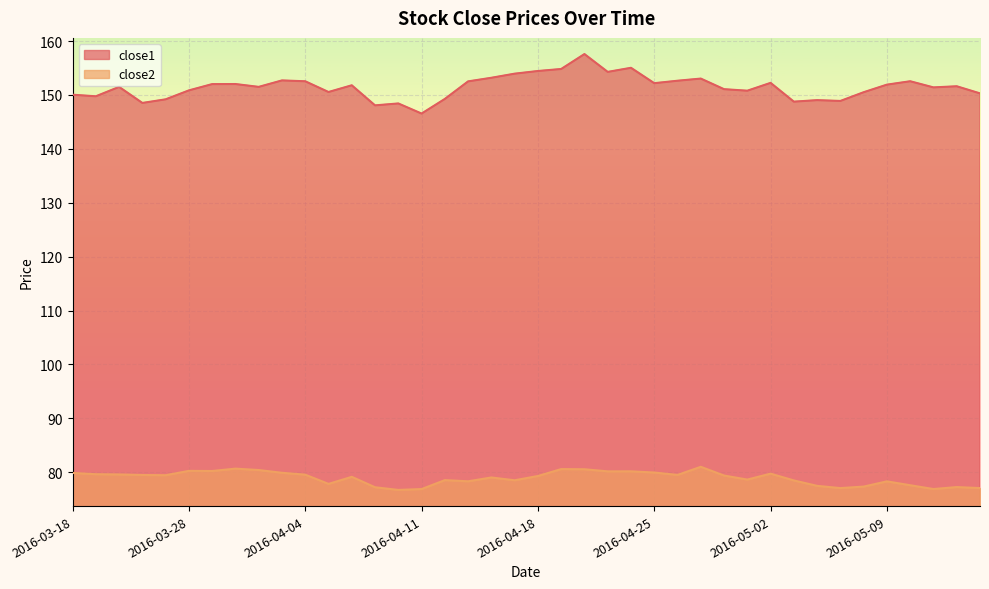

Reading left to right, transcribe all the data shown in this chart.

close1: 150.1	149.8	151.5	148.5	149.2	150.9	152.0	152.0	151.5	152.7	152.5	150.6	151.8	148.1	148.4	146.6	149.3	152.5	153.2	154.0	154.4	154.8	157.6	154.3	155.0	152.2	152.6	153.0	151.1	150.8	152.2	148.8	149.0	148.9	150.5	151.9	152.6	151.4	151.6	150.3
close2: 79.9	79.6	79.6	79.5	79.5	80.3	80.2	80.7	80.4	79.9	79.6	77.8	79.2	77.2	76.7	76.9	78.5	78.3	79.0	78.5	79.3	80.6	80.6	80.2	80.2	80.0	79.5	81.0	79.4	78.6	79.7	78.5	77.5	77.1	77.3	78.3	77.6	76.9	77.3	77.1